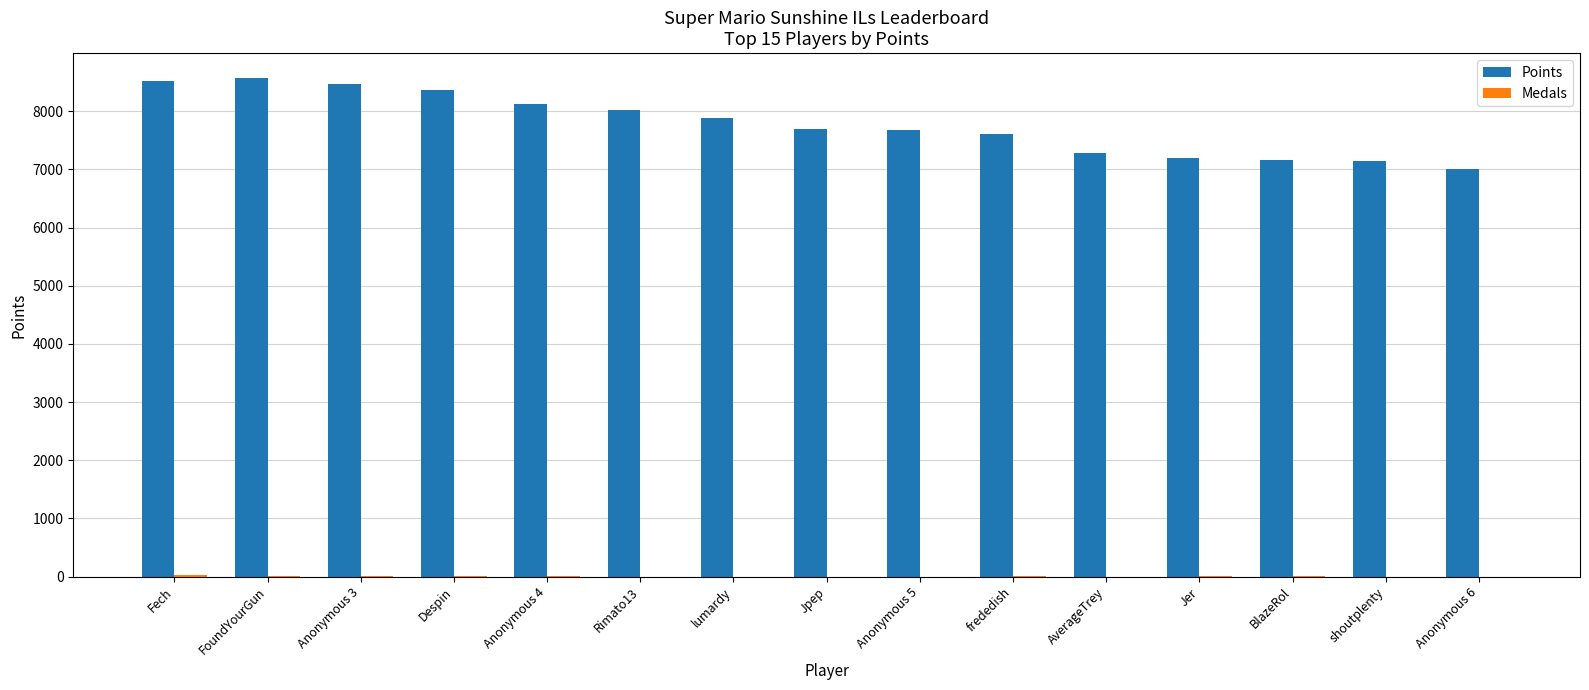

What is the greatest value displayed?

8569